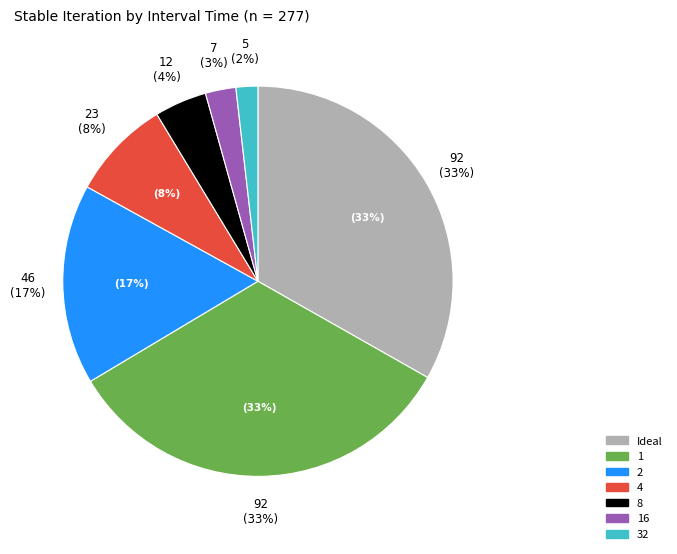

Which slice is the smallest?

32